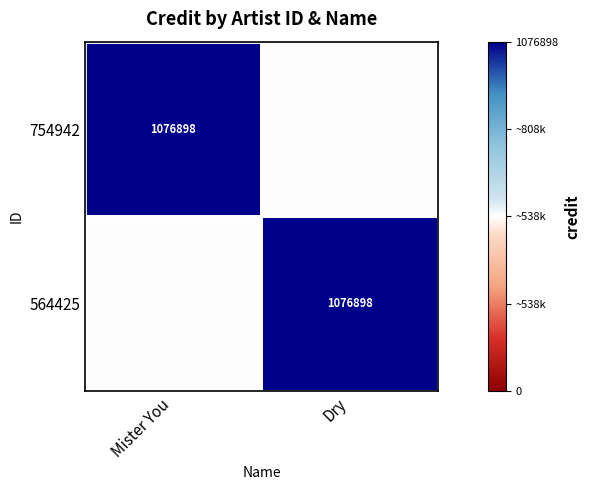

At how many categories does at least one series exceed 0?

2